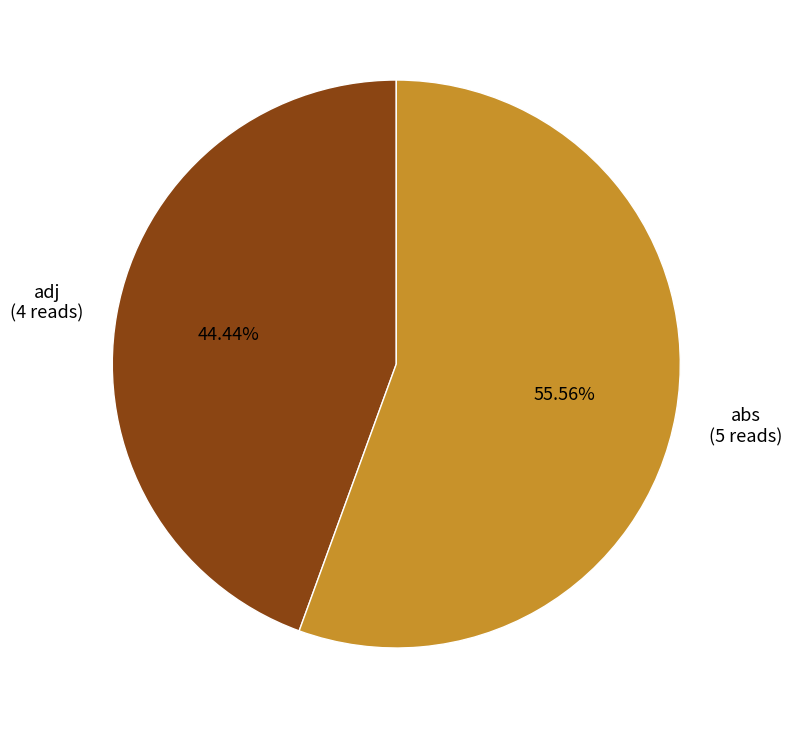

Is there any slice that represents more than half of the pie?

Yes